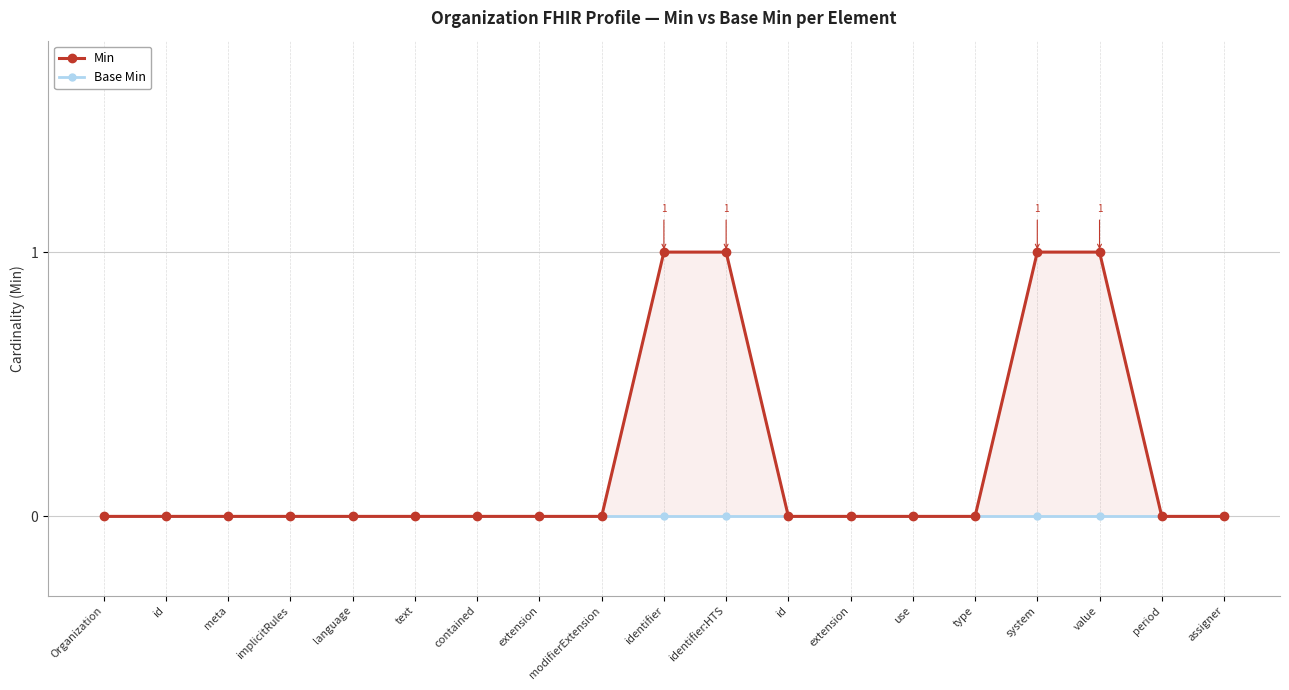

At which label is Min closest to 0?

Organization